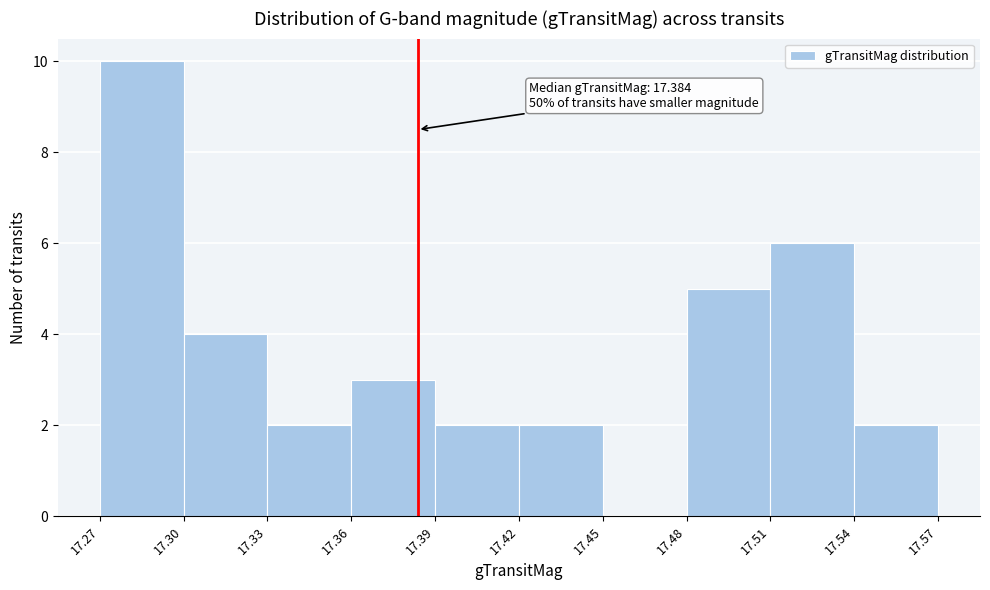

Which range on the x-axis has the tallest bar?

17.27 to 17.30